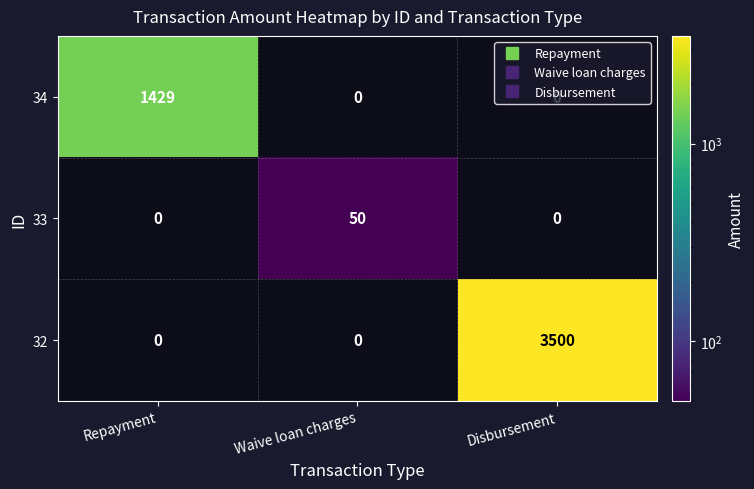

At which label does 34 reach its peak?

Repayment